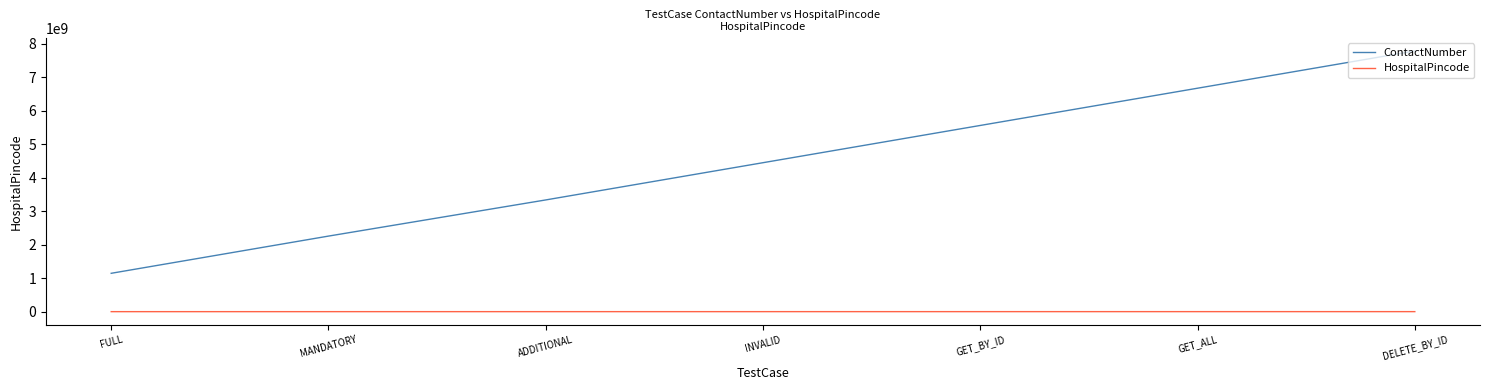

Between INVALID and GET_ALL, which is larger?

GET_ALL